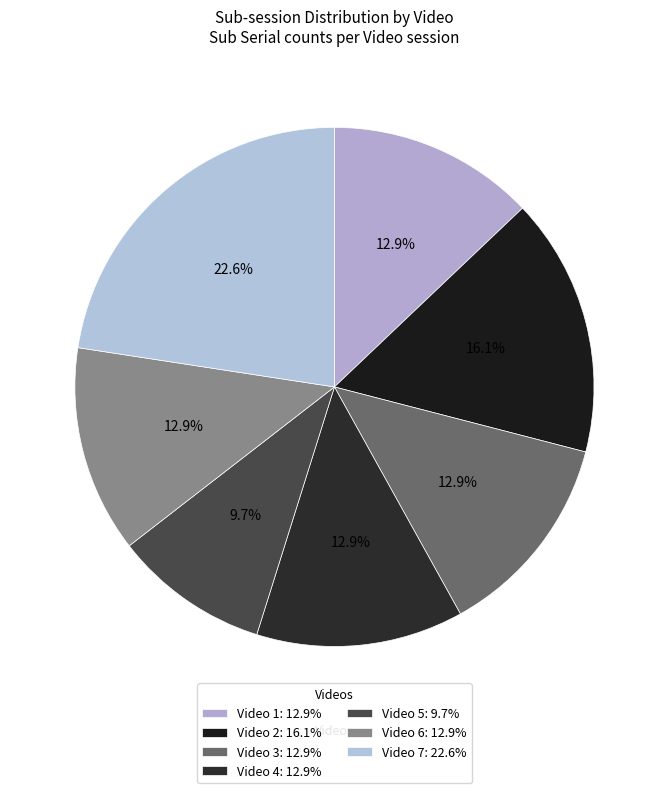

What percentage is the Video 7 slice, to the nearest percent?

23%